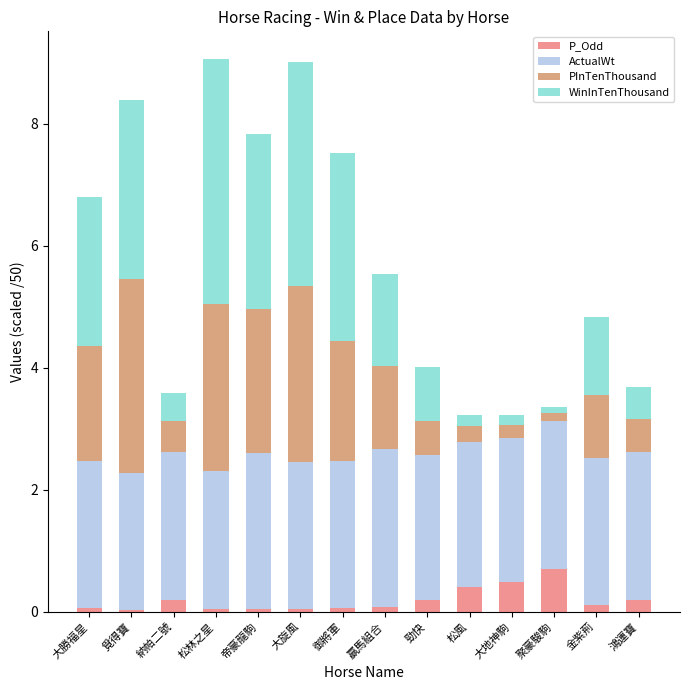

How many series are shown in this chart?

4